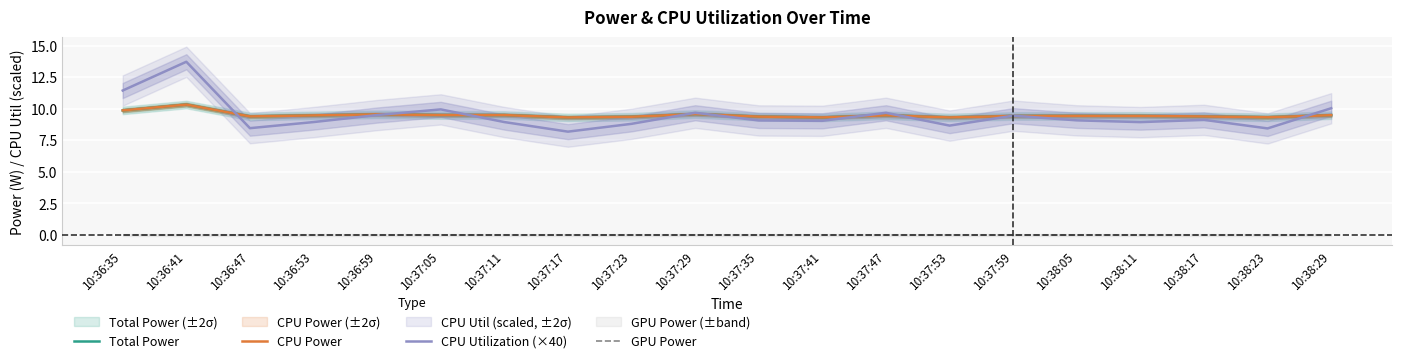

The CPU Utilization (×40) series shows 14.1 at 10:37:23. True or false?

False